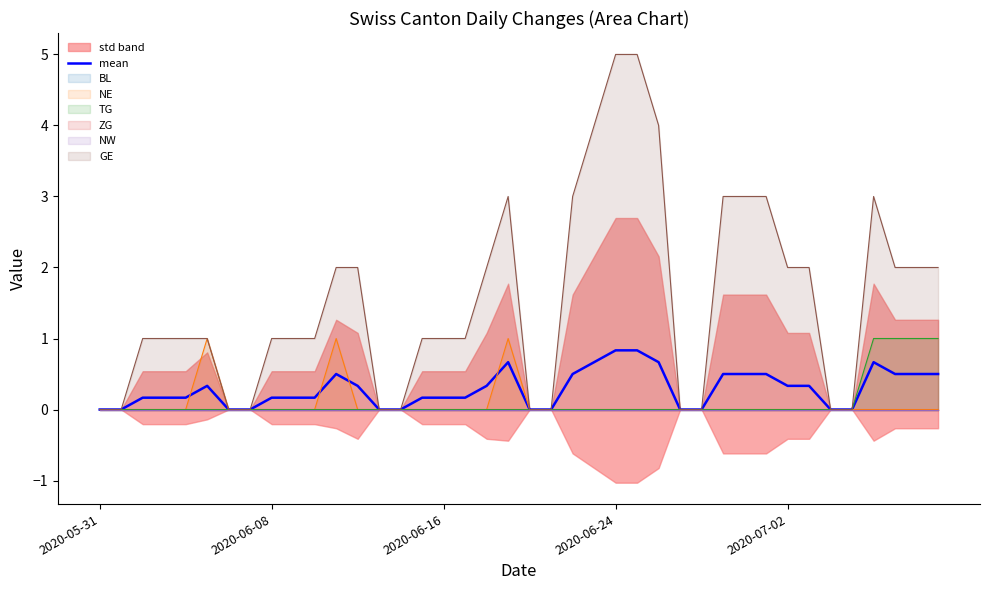

Is it true that the value at 20 is -0.5?

False